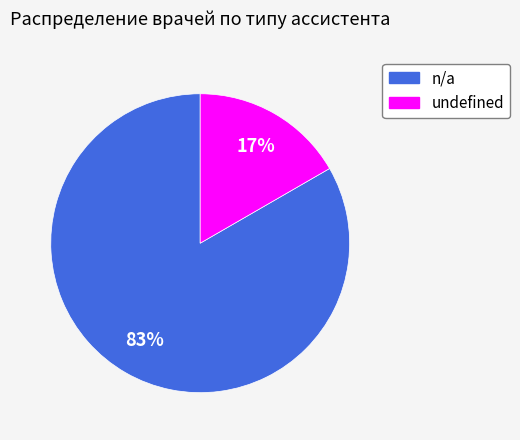

To the nearest percent, what portion does undefined represent?

17%